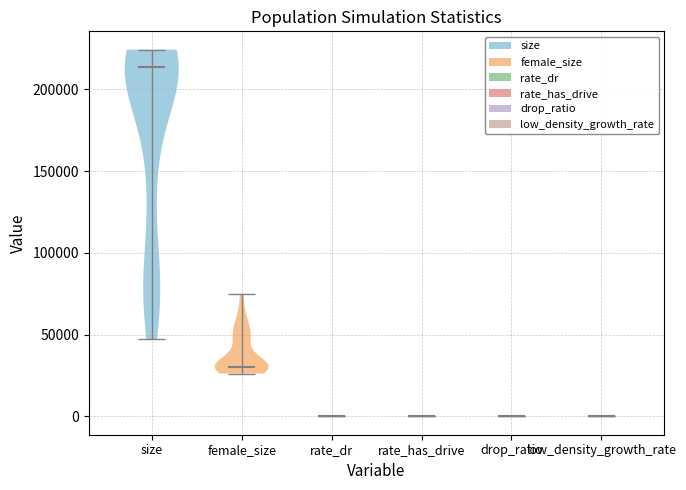

Reading left to right, read every violin against the y-axis: where its median line is, and the lowest and highest points it reaches. The values are not printed on the chart, so give them approximately, as read against the axis.

size: median line 215000, lowest point 45000, highest point 225000
female_size: median line 30000, lowest point 25000, highest point 75000
rate_dr: median line 0, lowest point 0, highest point 0
rate_has_drive: median line 0, lowest point 0, highest point 0
drop_ratio: median line 0, lowest point 0, highest point 0
low_density_growth_rate: median line 0, lowest point 0, highest point 0